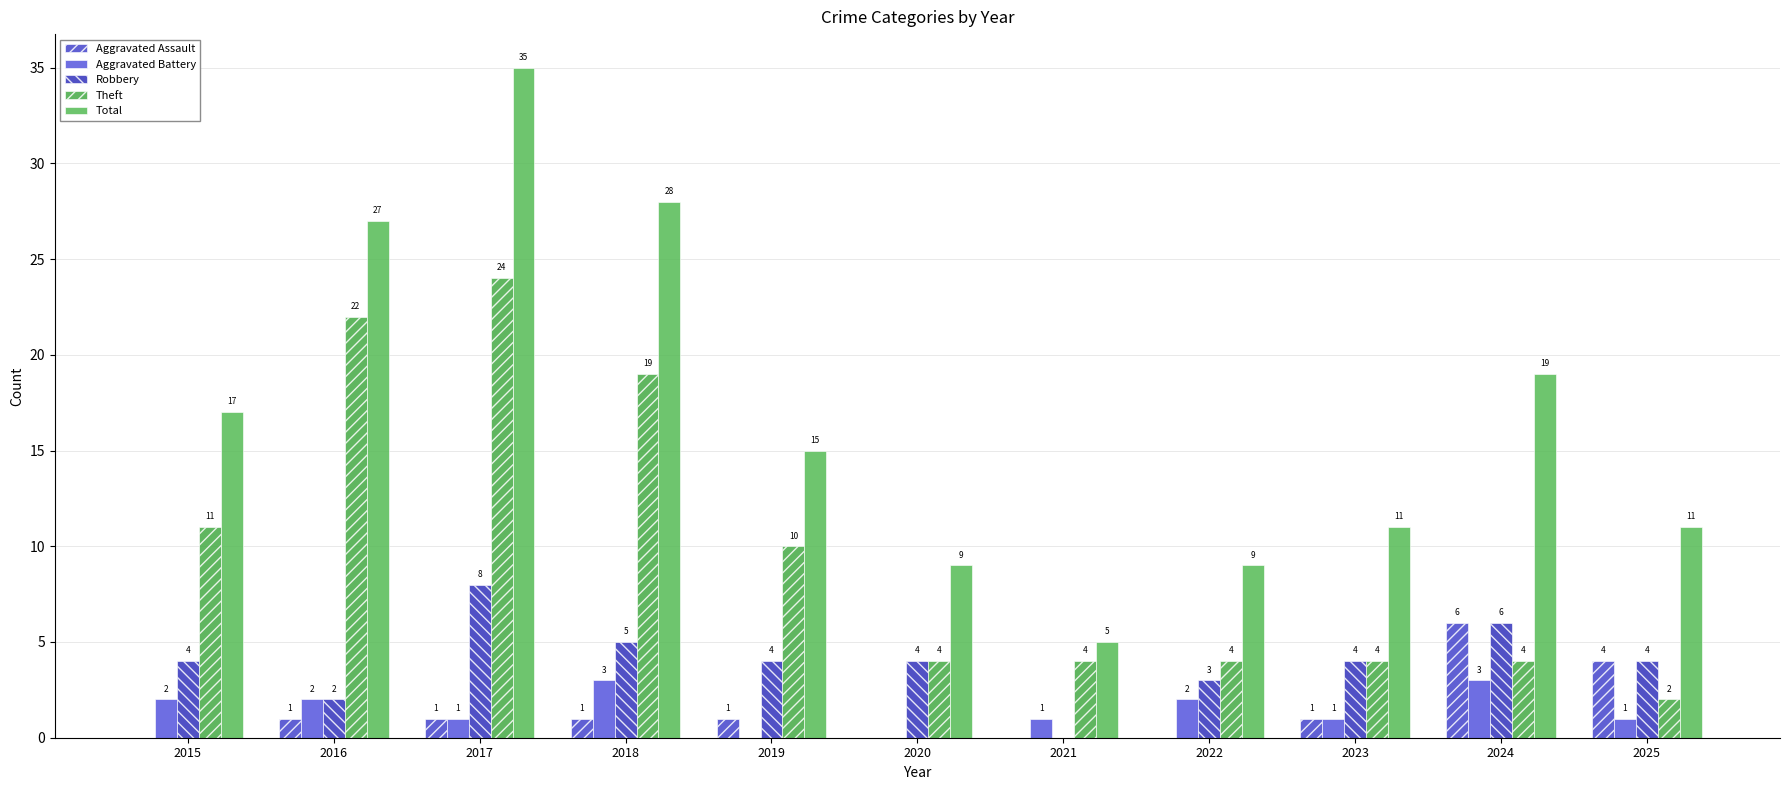

Which category has the lowest value in the Robbery series?

2021